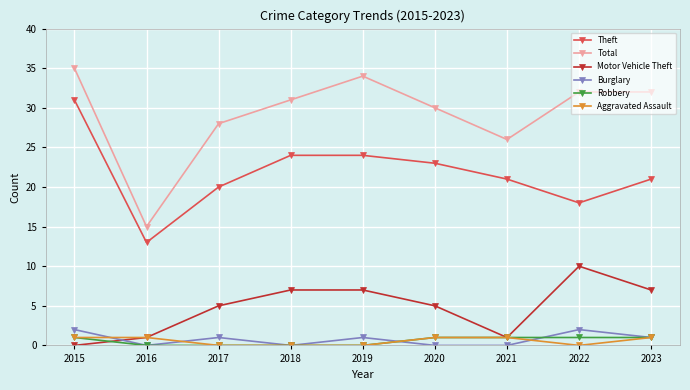

The Theft series shows 13 at 2019. True or false?

False